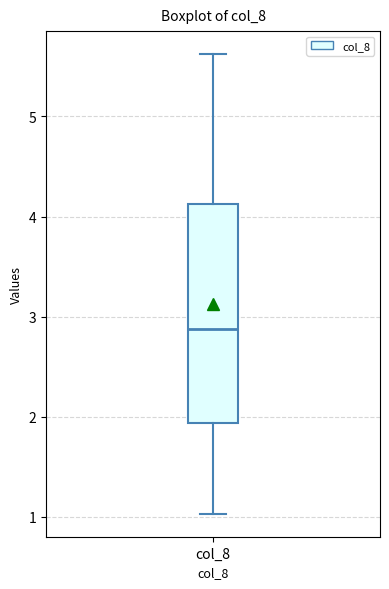

Read this box plot against the y-axis: the position of the median line, the range covered by the box, and the ends of both whiskers. The values are not printed on the chart, so give them approximately, as read against the axis.

median 2.9, box 1.9 to 4.1, whiskers 1.0 to 5.6